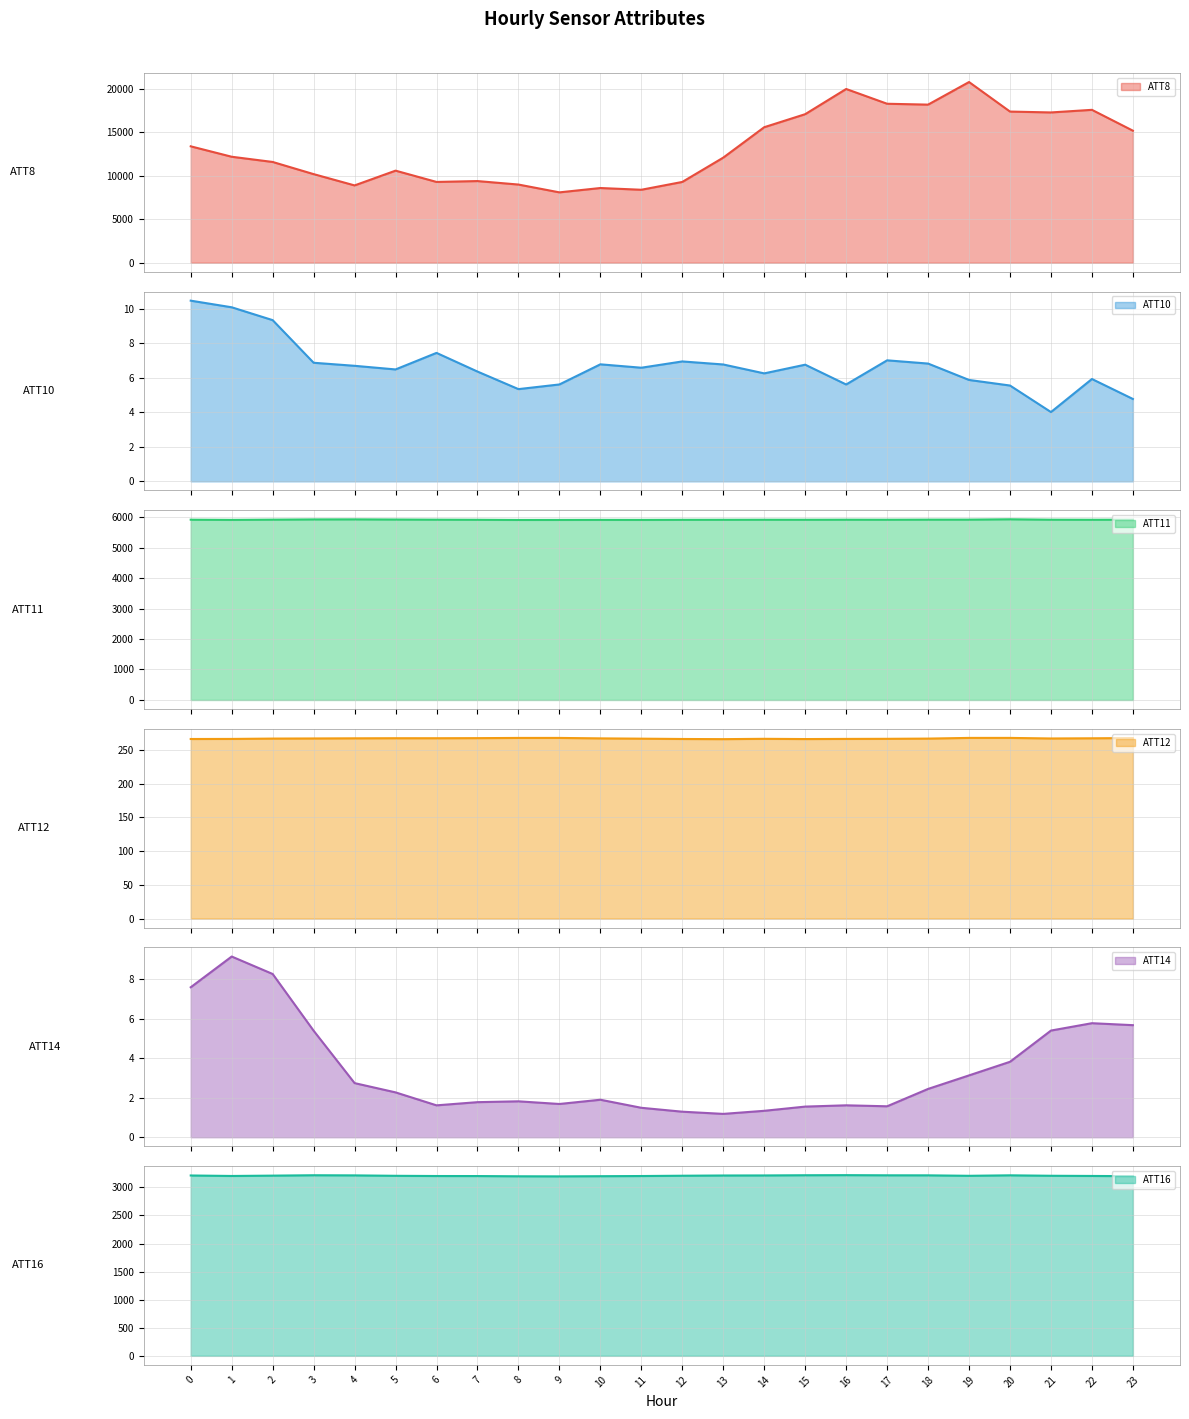

Where is ATT8 nearest to the value 14450?

23